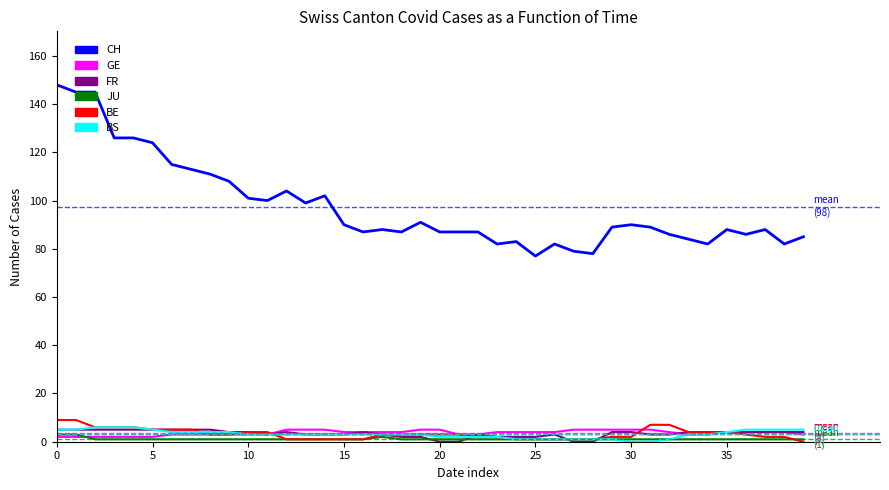

Which series has the largest range (max minus min)?

CH